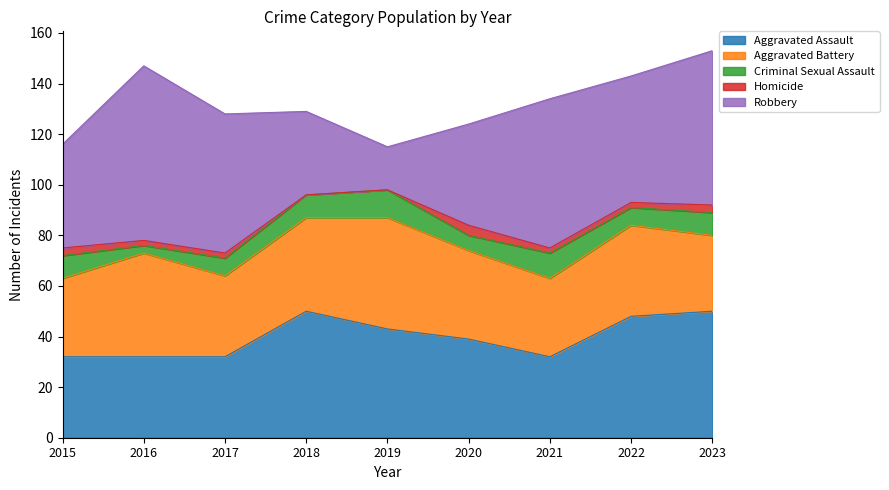

What are all the series names shown in the legend?

Aggravated Assault, Aggravated Battery, Criminal Sexual Assault, Homicide, Robbery